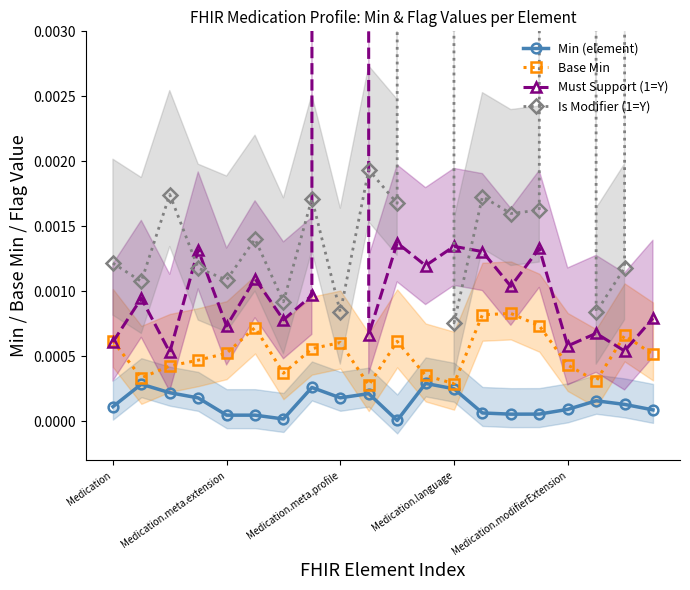

What is the label of the 12th point from the left?

11